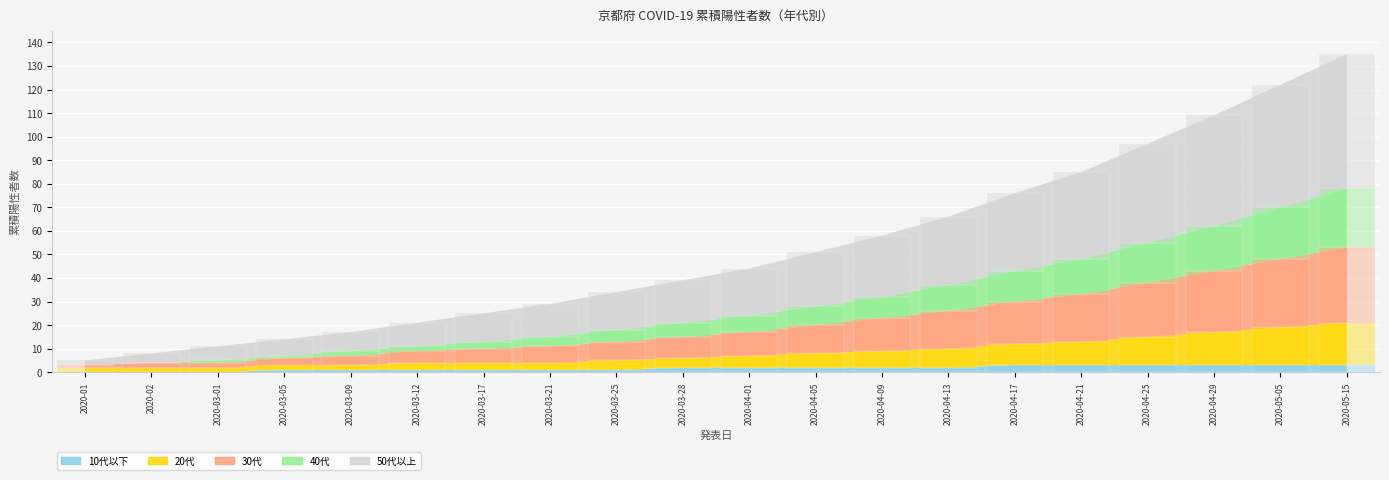

What is the sum of all 10代以下 values?

34